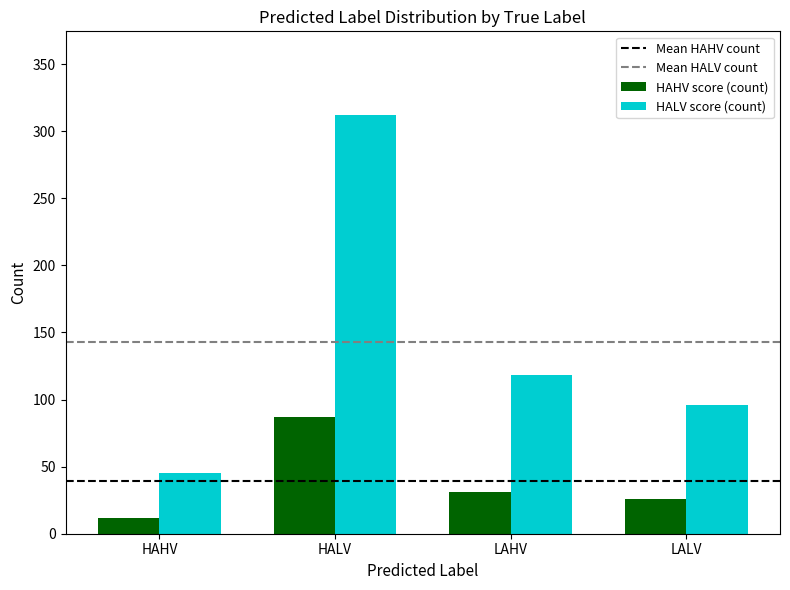

How many groups of bars are there?

4